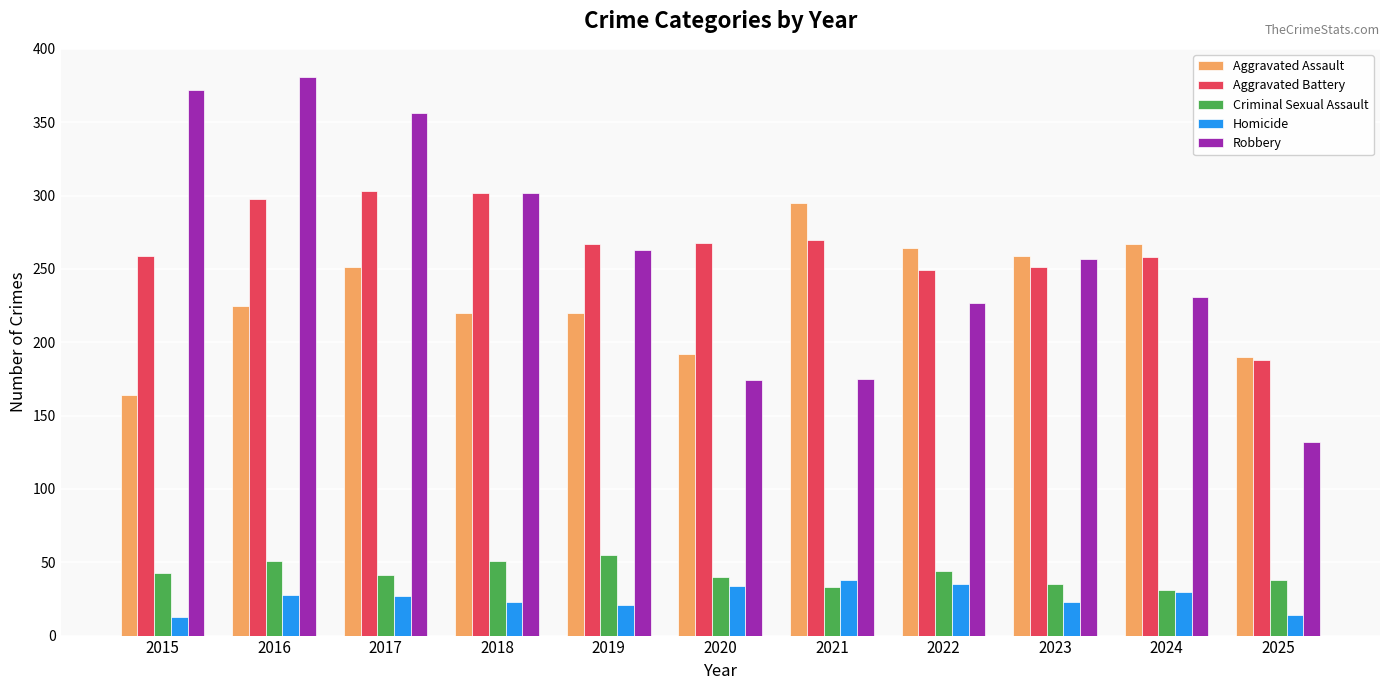

Which category has the highest value in the Aggravated Assault series?

2021